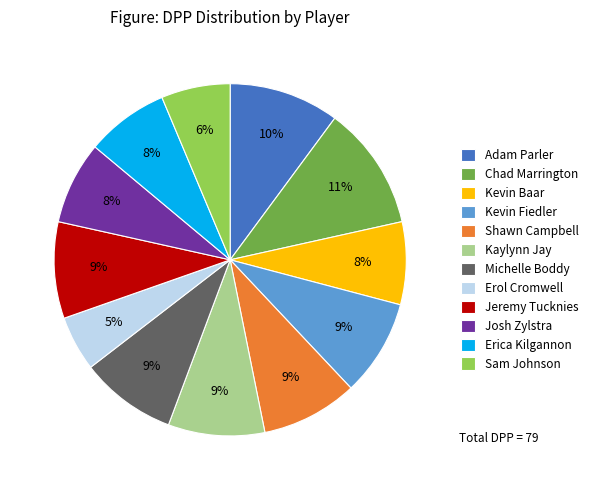

Does Michelle Boddy account for over 50% of the chart?

No